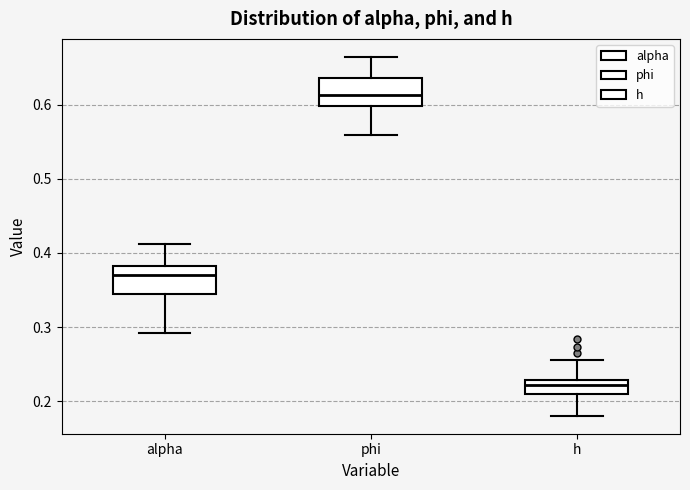

Which box has the lowest median line?

h